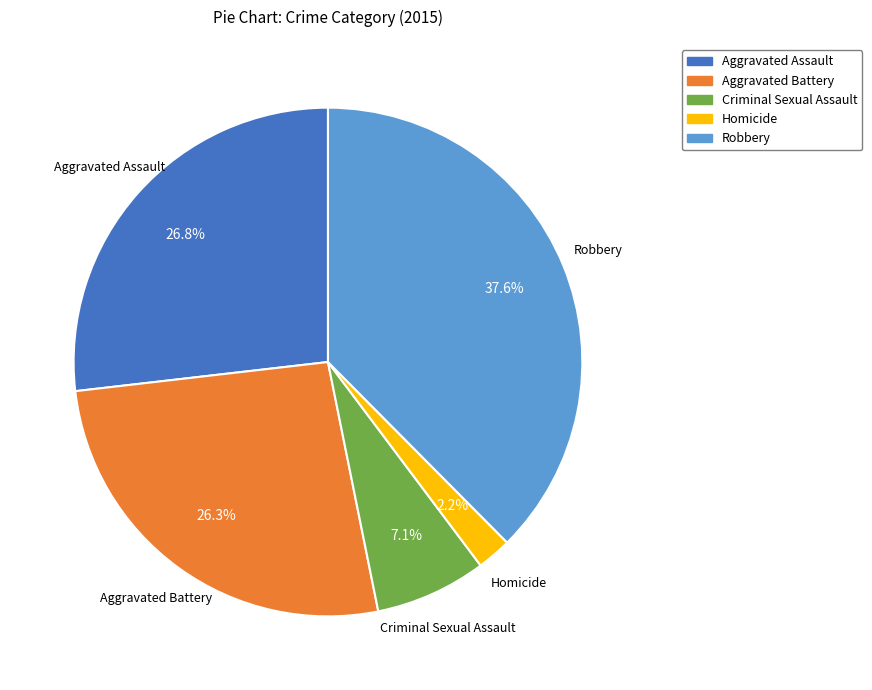

Is there any slice that represents more than half of the pie?

No